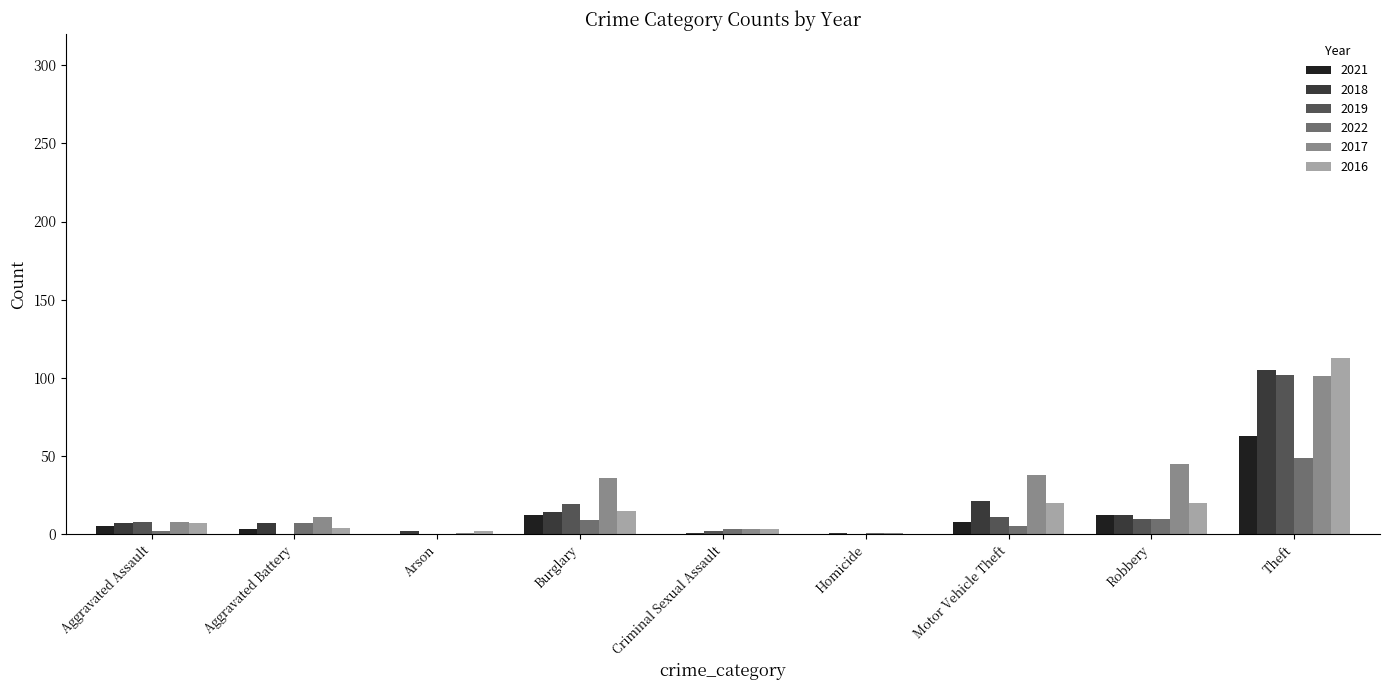

Are the bars horizontal?

No